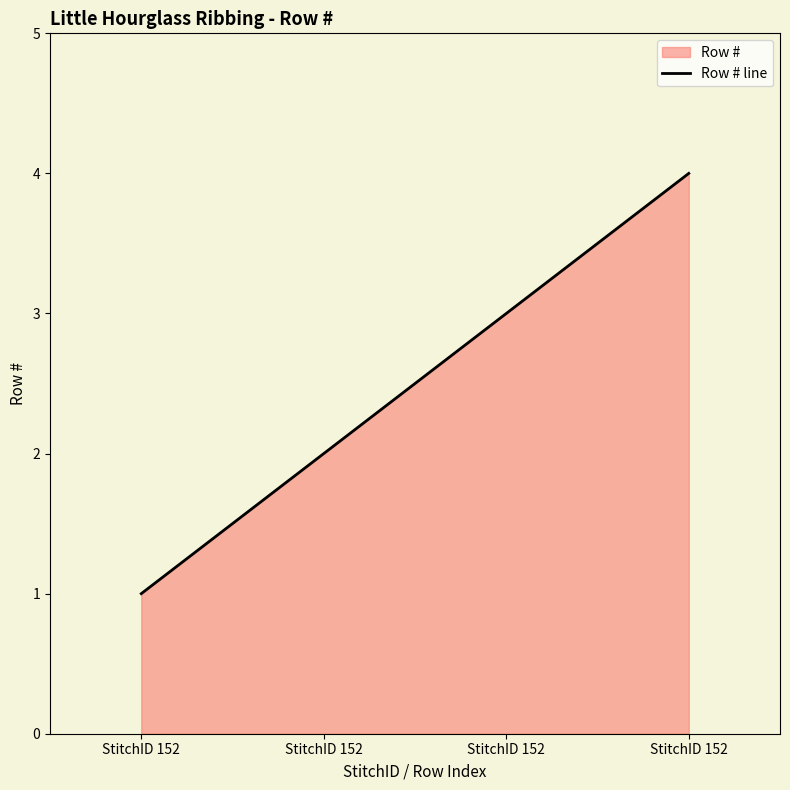

At which label is the value closest to 2?

StitchID 152